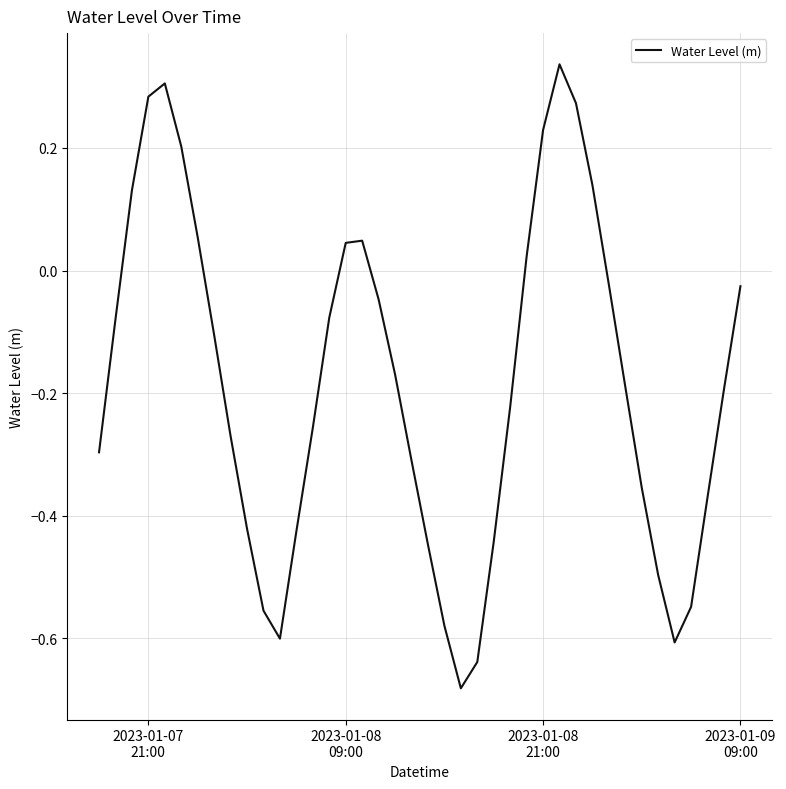

What is the difference between the maximum and minimum values?

1.0